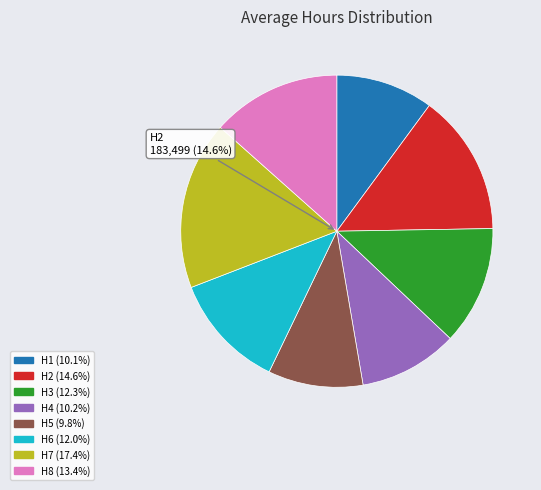

Do H1 and H8 together represent more than half of the pie?

No